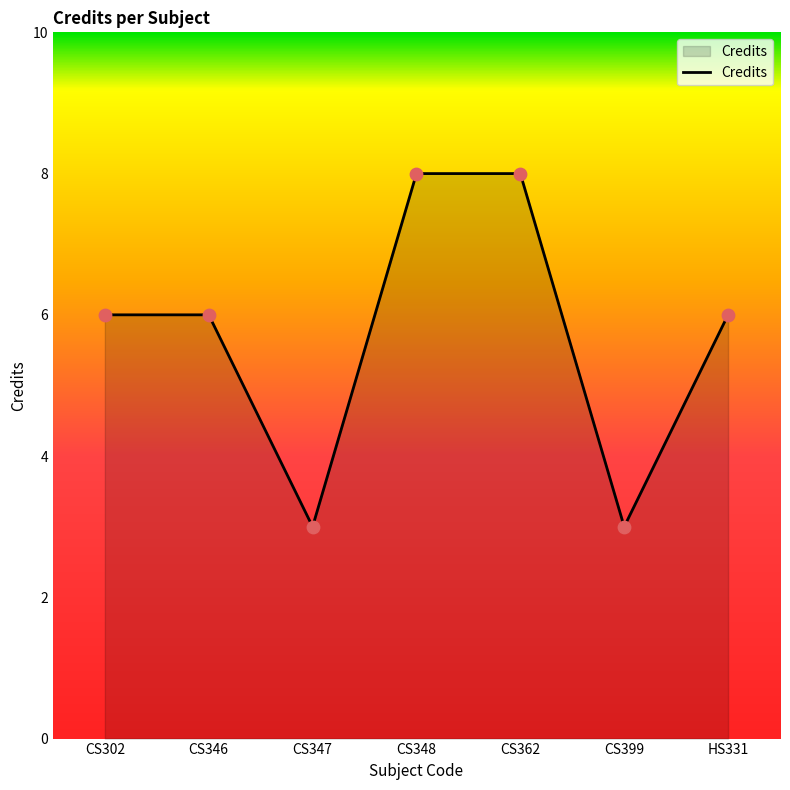

What is the change in value from CS346 to CS348?

+2